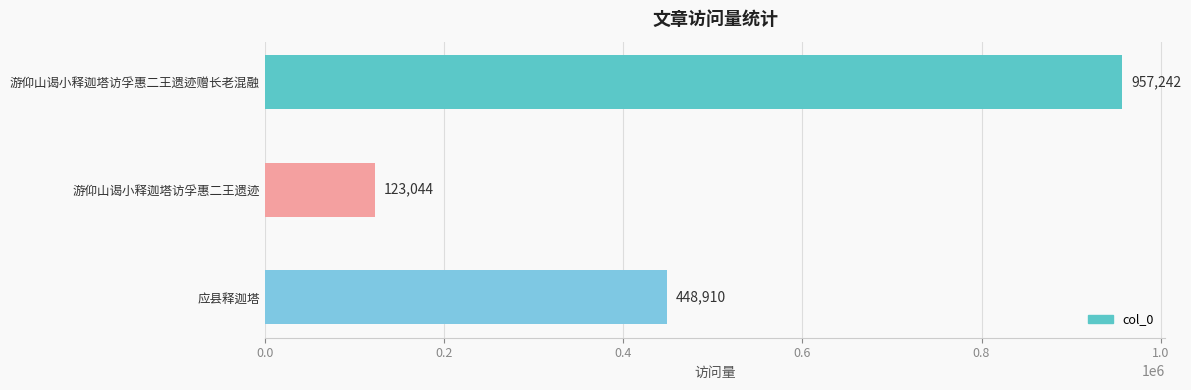

Read the value at 游仰山谒小释迦塔访孚惠二王遗迹赠长老混融.

957242